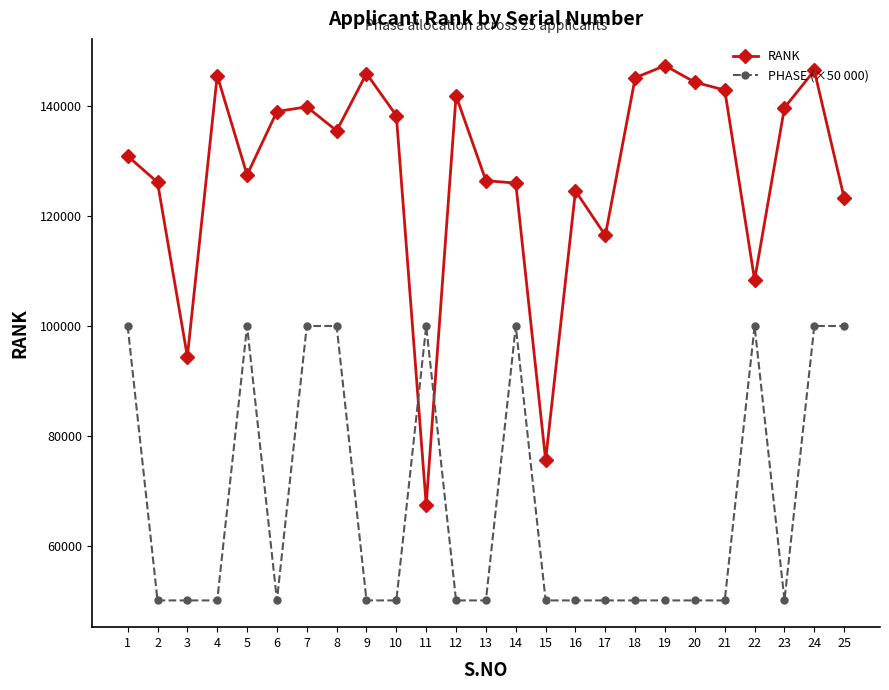

Where is the first local maximum for RANK?

4